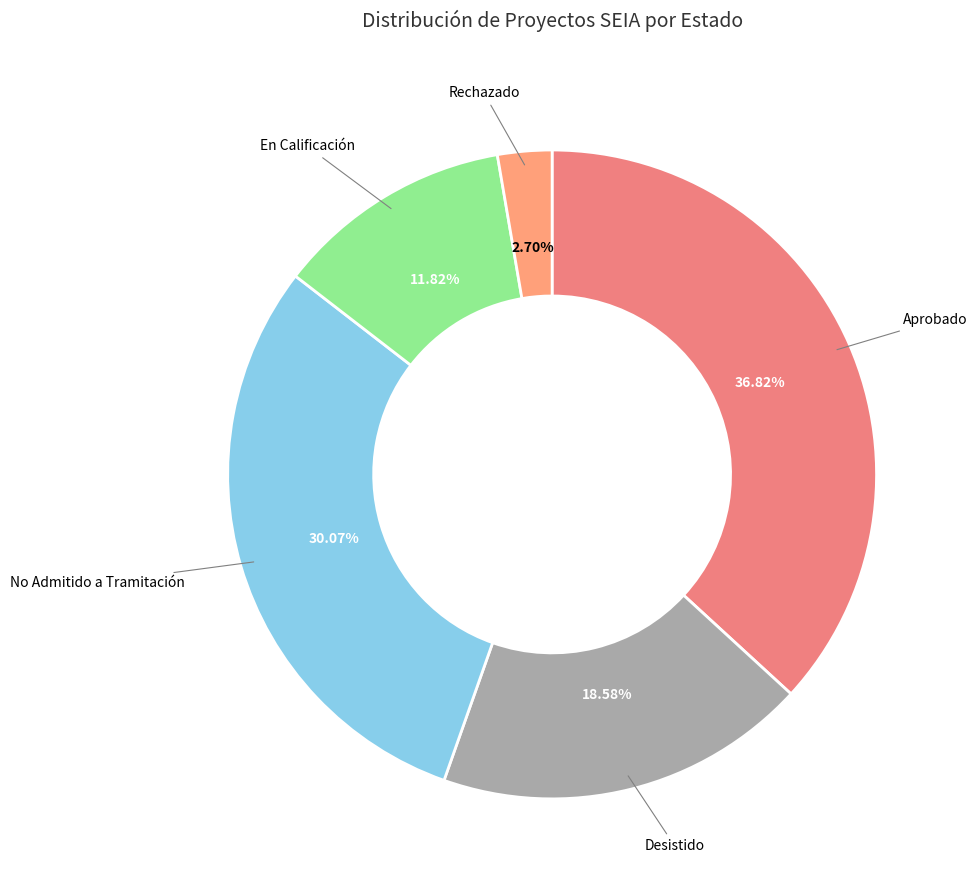

To the nearest percent, what is the average slice percentage?

20%